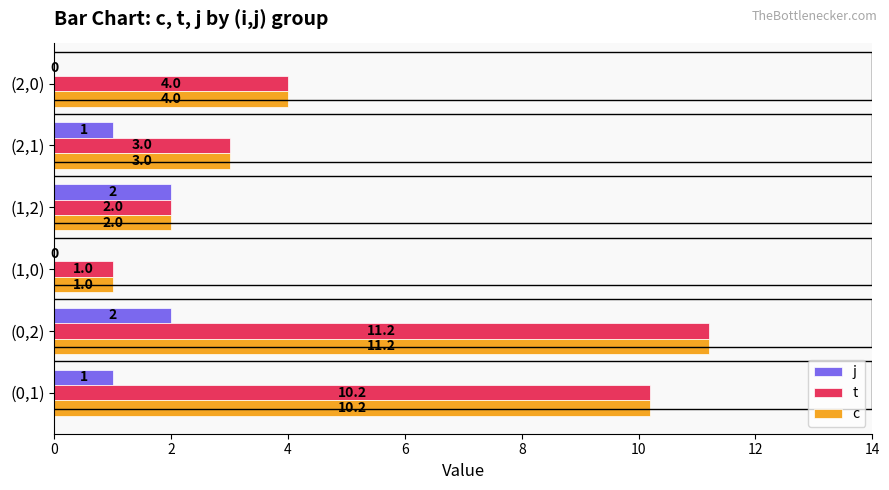

What is the greatest value displayed?

11.2